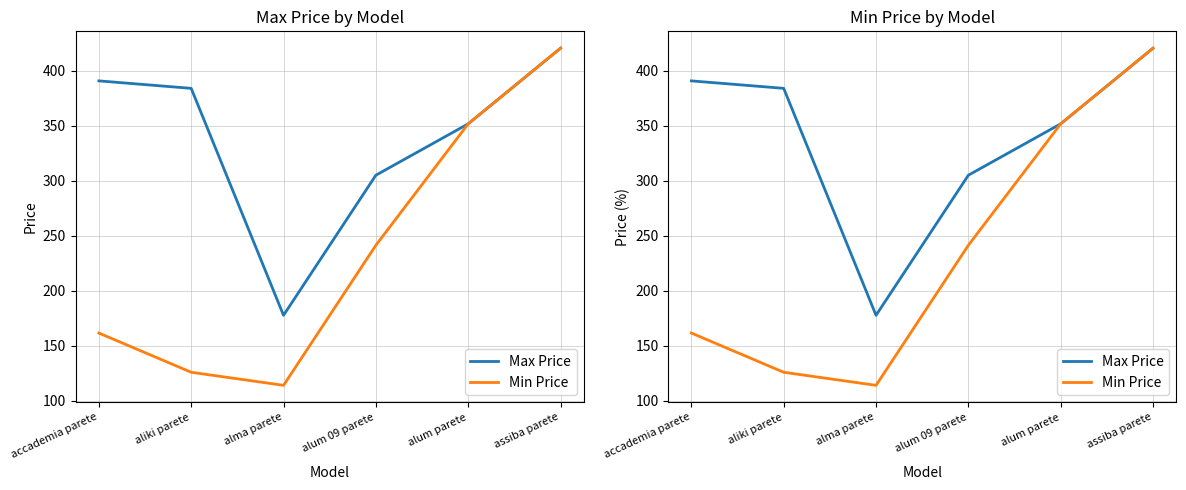

Count the number of data series in this chart.

2